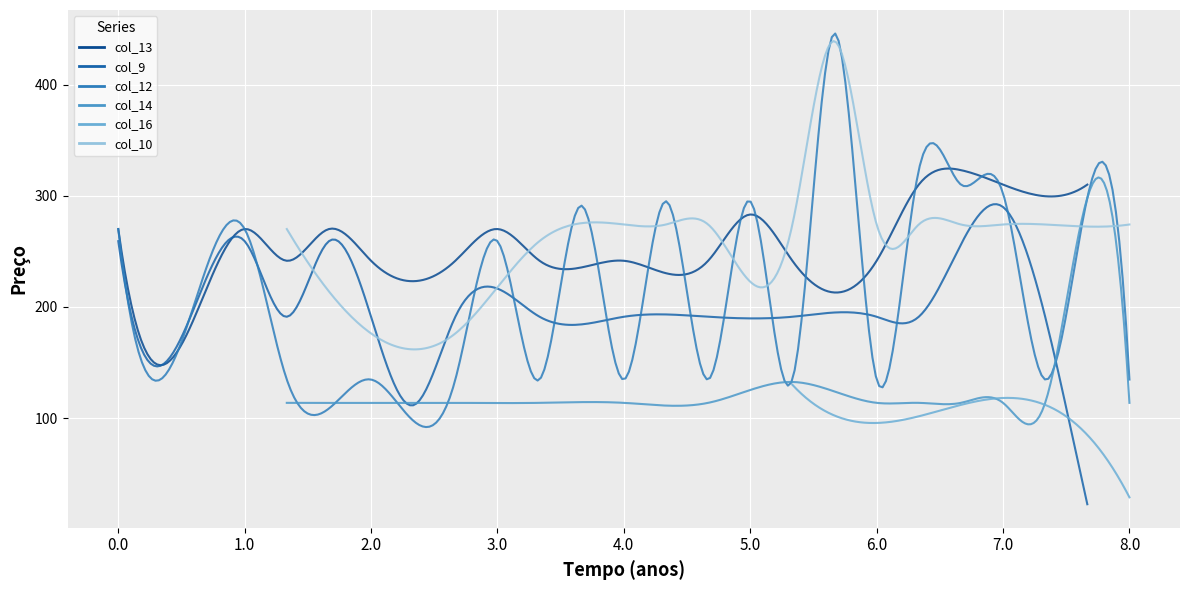

At which category does col_10 reach its first local peak?

4